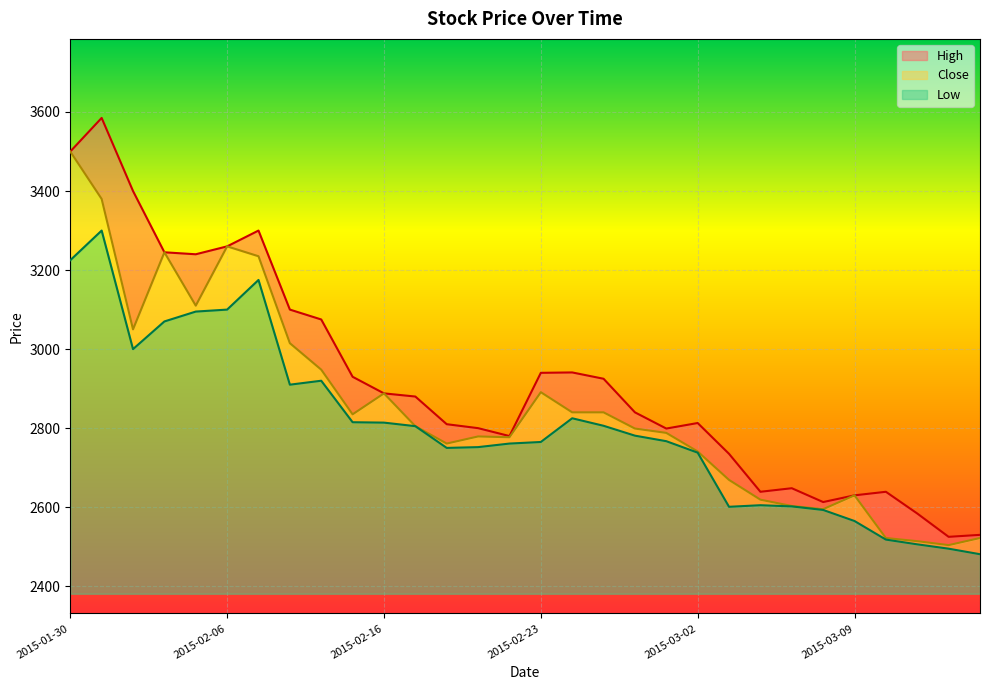

Which series has the largest range (max minus min)?

High